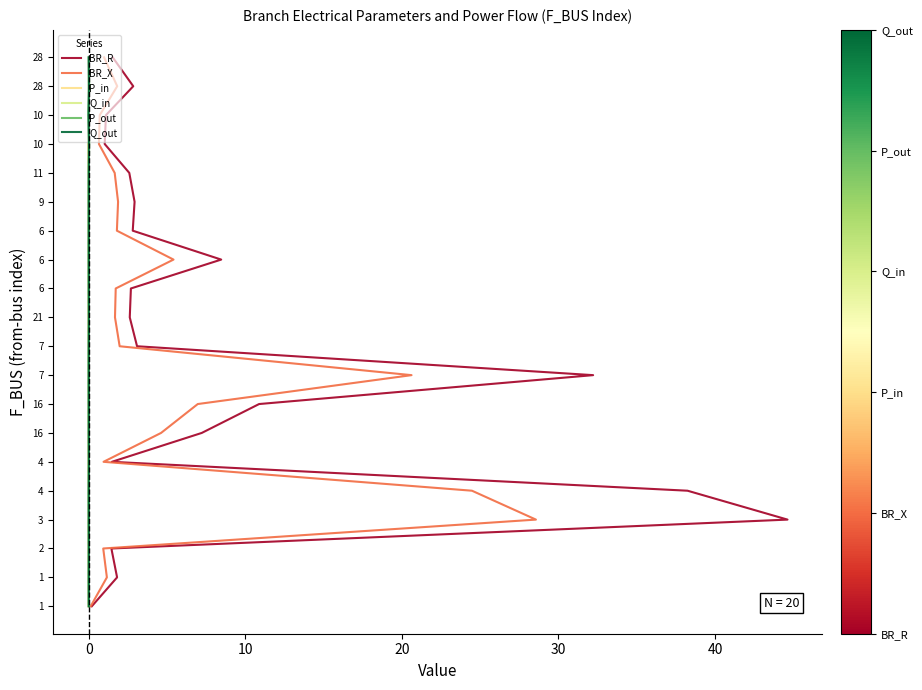

Is the value of P_out at 10 greater than the value of Q_in at 10?

No